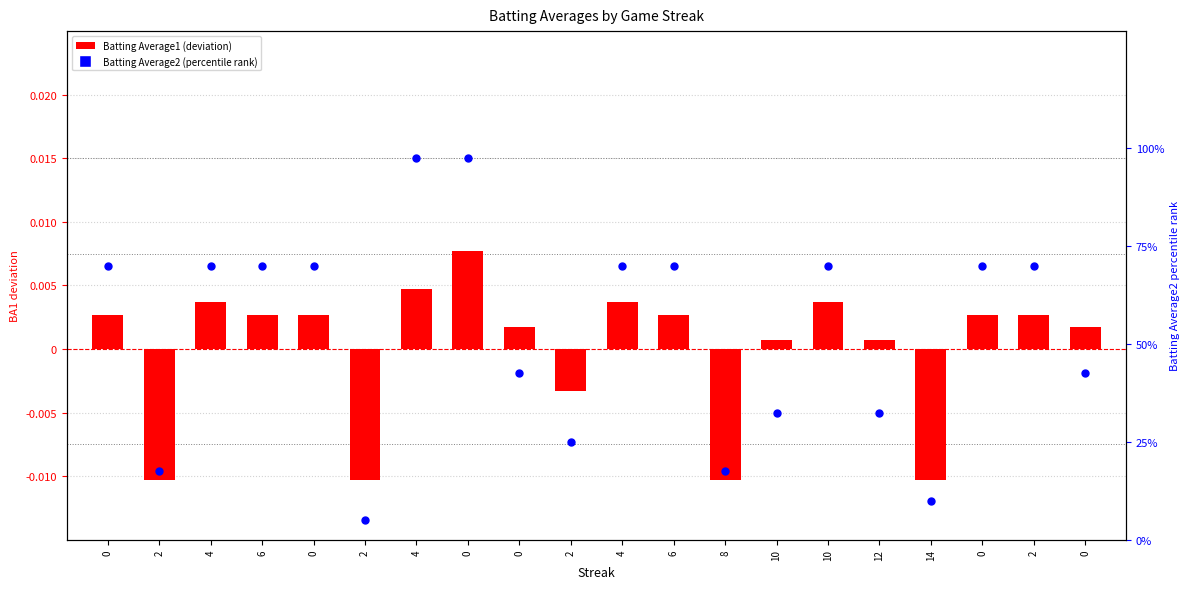

Which series reaches the maximum Y coordinate?

Batting Average2